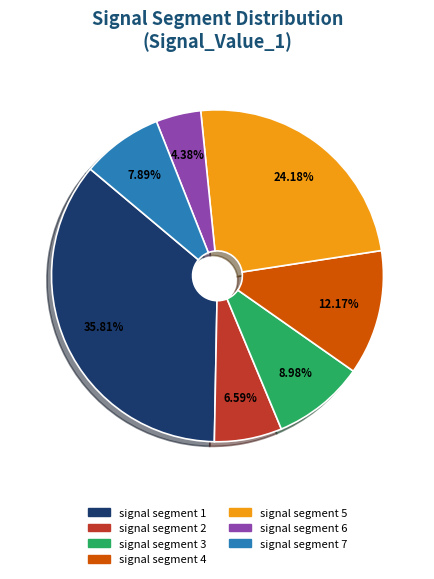

What percentage is the signal segment 3 slice, to the nearest percent?

9%